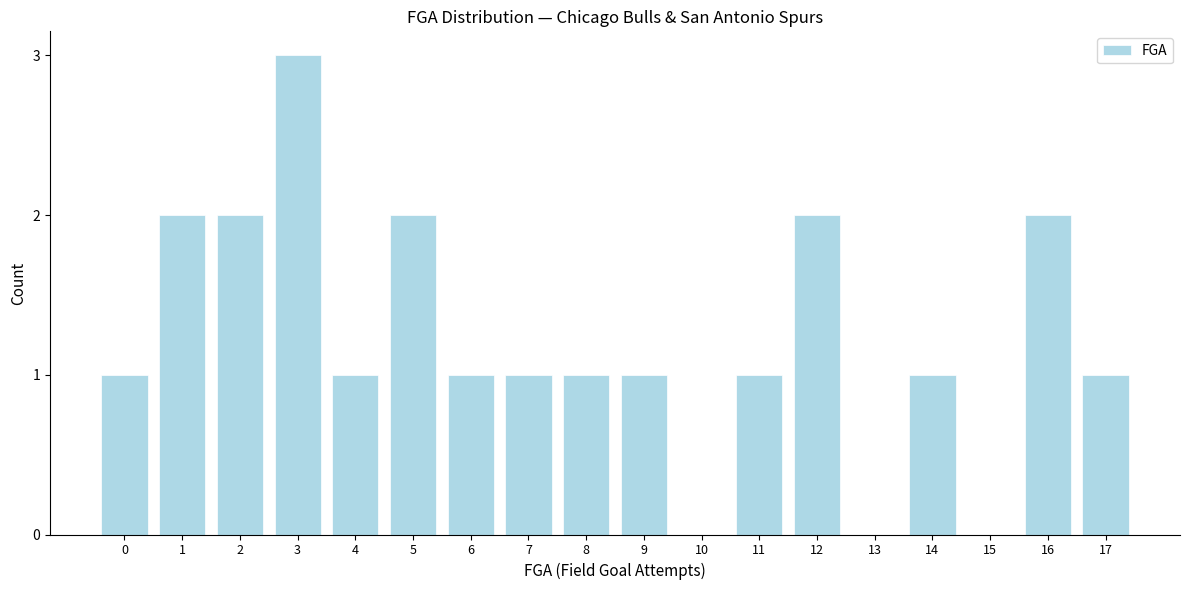

Reading right to left, list all the values displayed in this chart.

17=1	16=2	15=0	14=1	13=0	12=2	11=1	10=0	9=1	8=1	7=1	6=1	5=2	4=1	3=3	2=2	1=2	0=1